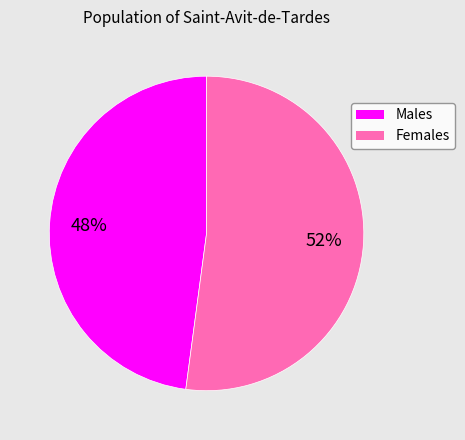

Is there any slice that represents more than half of the pie?

Yes